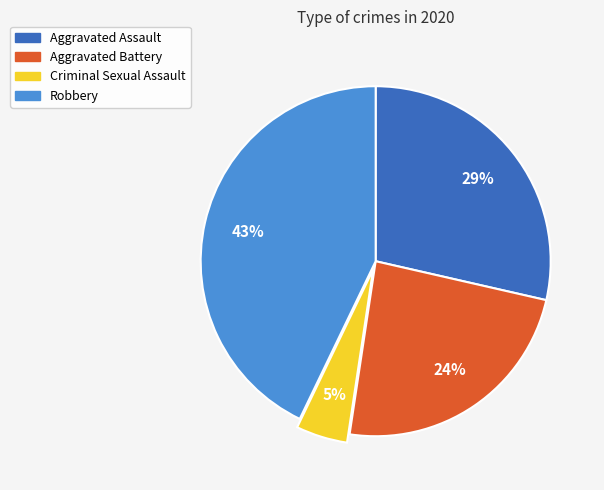

Rank the categories by value from highest to lowest.

Robbery, Aggravated Assault, Aggravated Battery, Criminal Sexual Assault